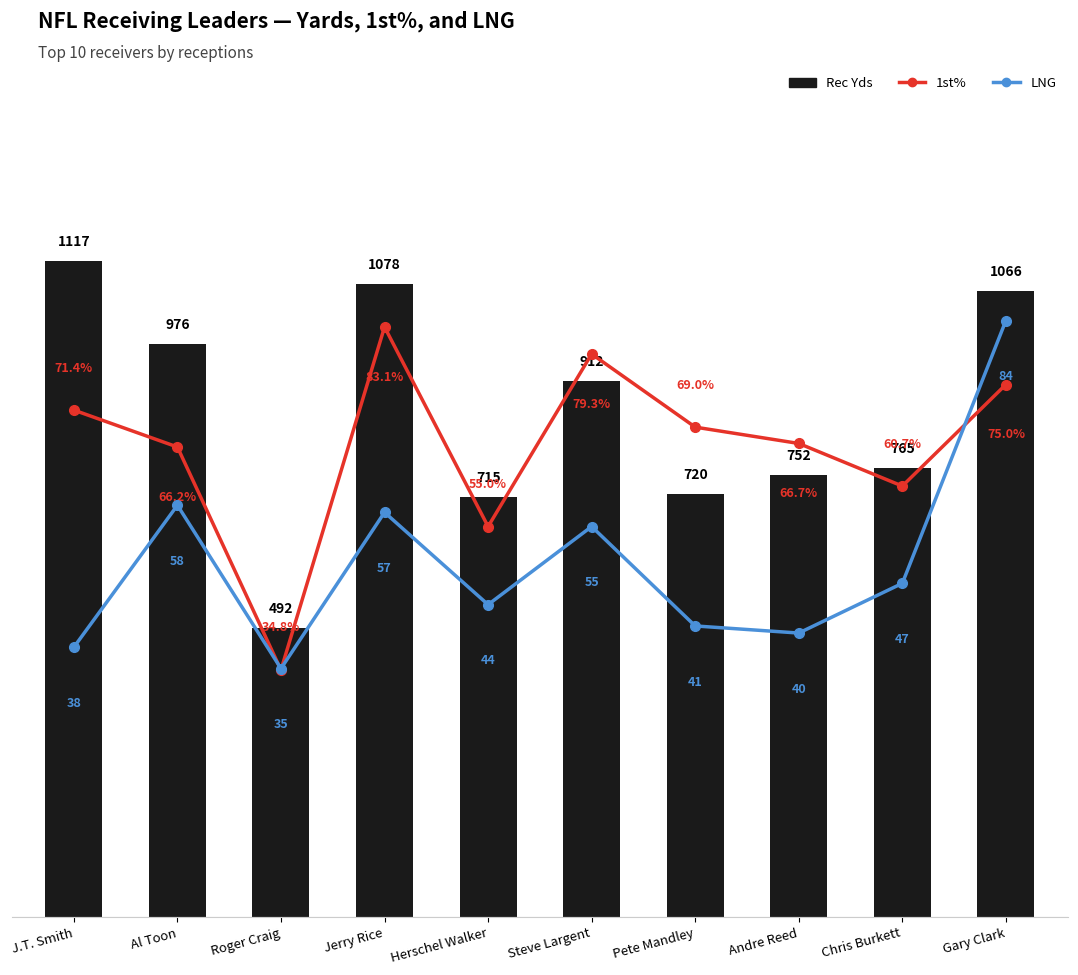

True or false: 1st% has a value of 20.8 at Gary Clark.

False